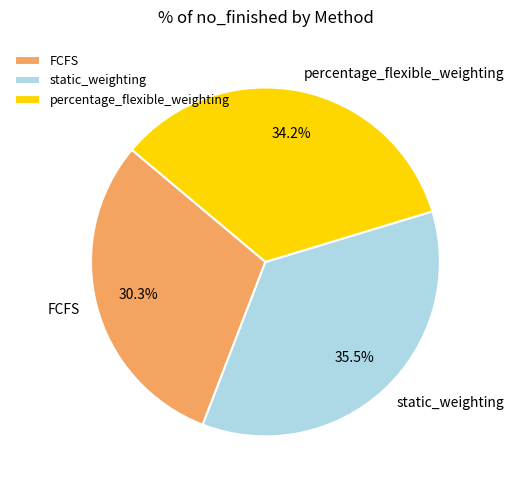

Do FCFS and static_weighting together represent more than half of the pie?

Yes